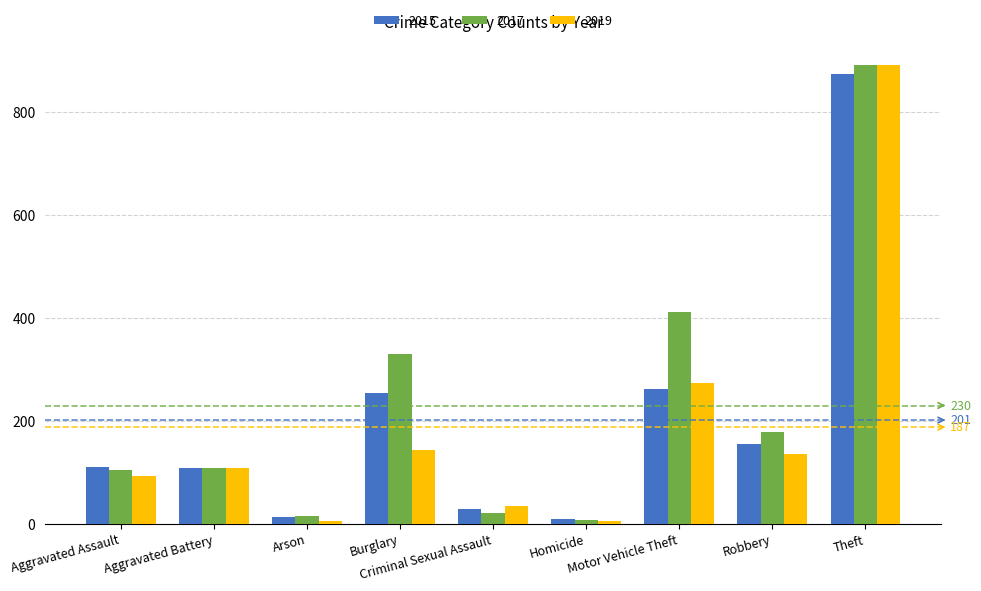

How many groups of bars are there?

9